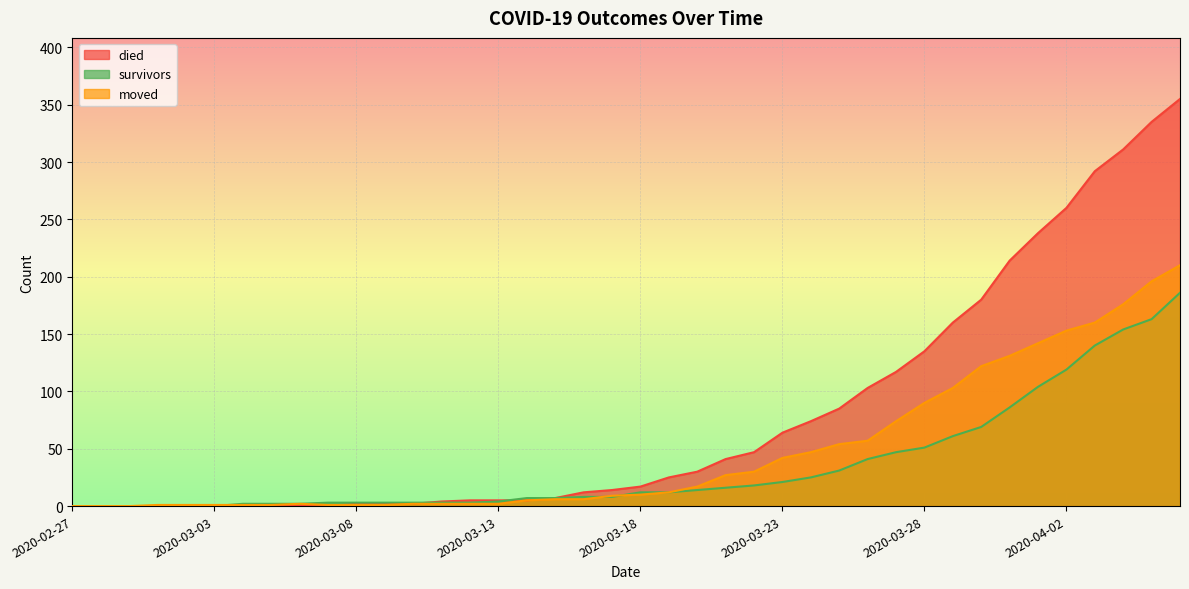

At which category does moved reach its first local peak?

2020-03-06